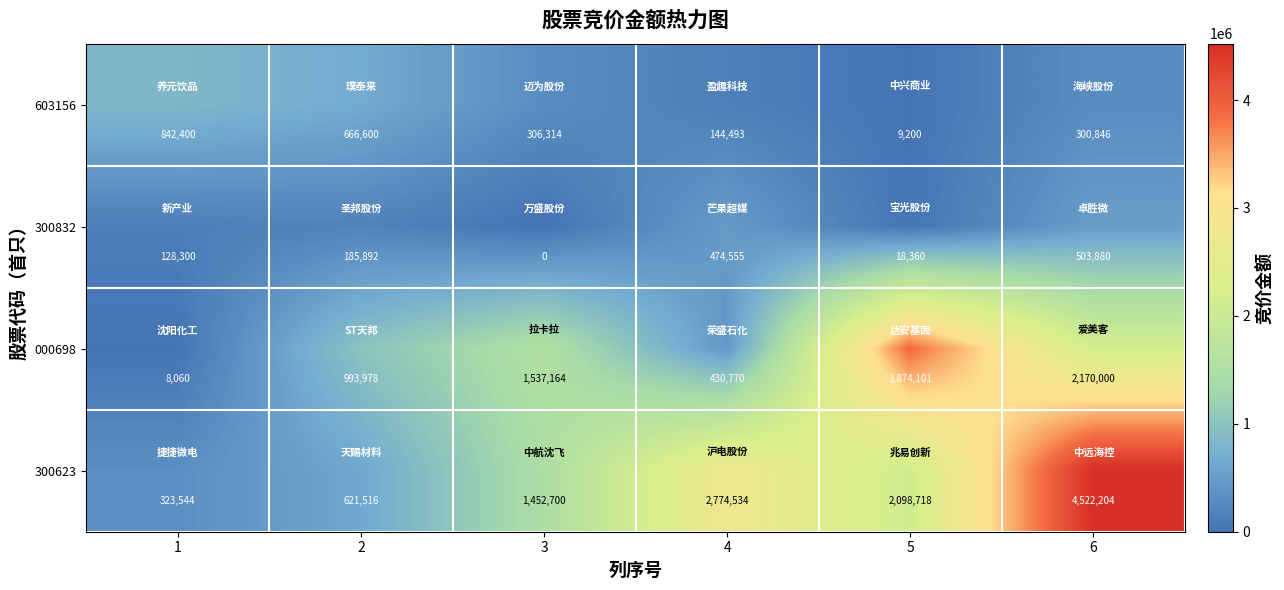

Reading left to right, list all the values displayed in this chart.

603156: 842400	666600	306314	144493	9200	300846
300832: 128300	185892	0	474555	18360	503880
000698: 8060	993978	1537164	430770	3874101	2170000
300623: 323544	621516	1452700	2774534	2098718	4522204